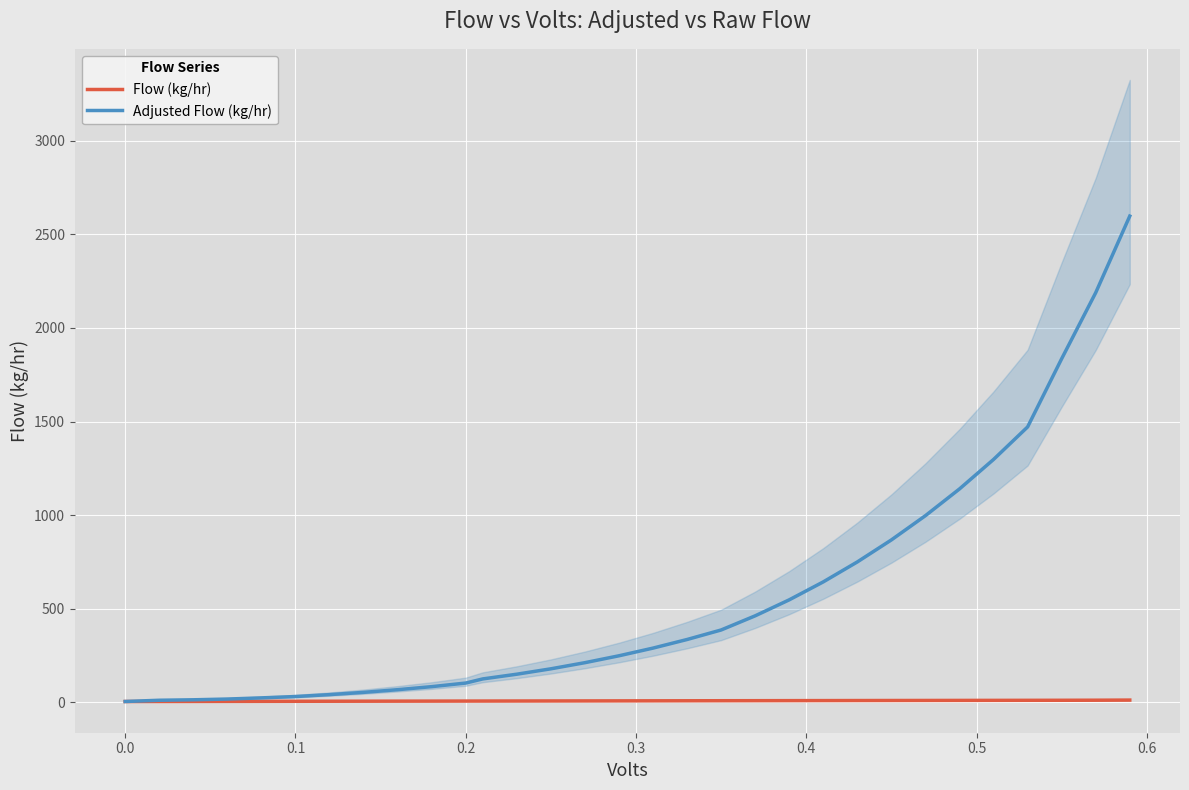

True or false: Flow (kg/hr) and Adjusted Flow (kg/hr) cross at least once.

False